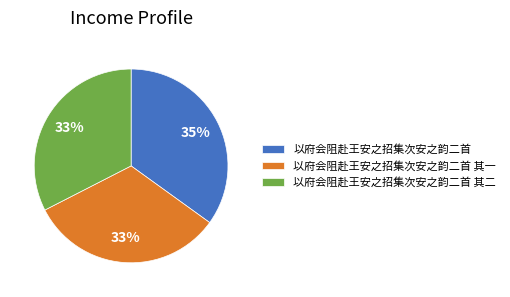

To the nearest percent, what is the difference between the 以府会阻赴王安之招集次安之韵二首 and 以府会阻赴王安之招集次安之韵二首 其二 slice percentages?

2%